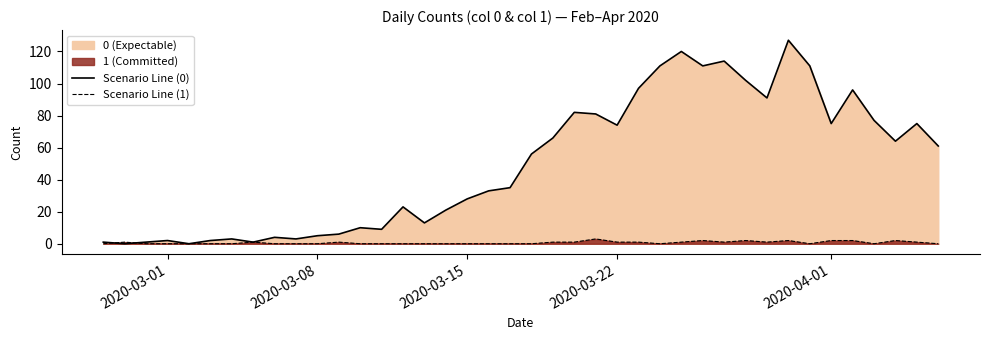

How many positive values does the Scenario Line (0) series have?

38